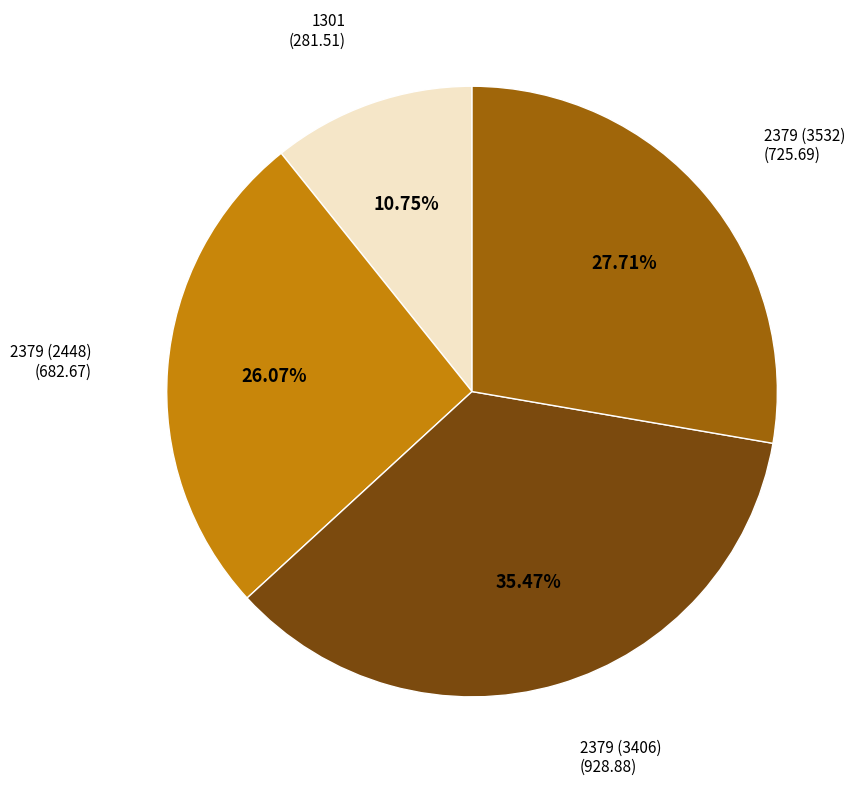

To the nearest percent, what is the average slice percentage?

25%